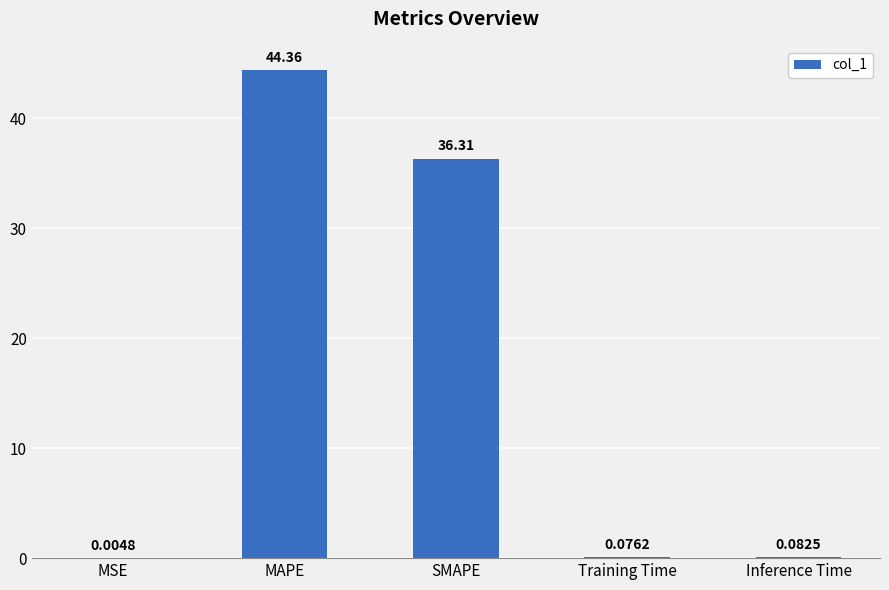

What is the change in value from MAPE to SMAPE?

-8.1